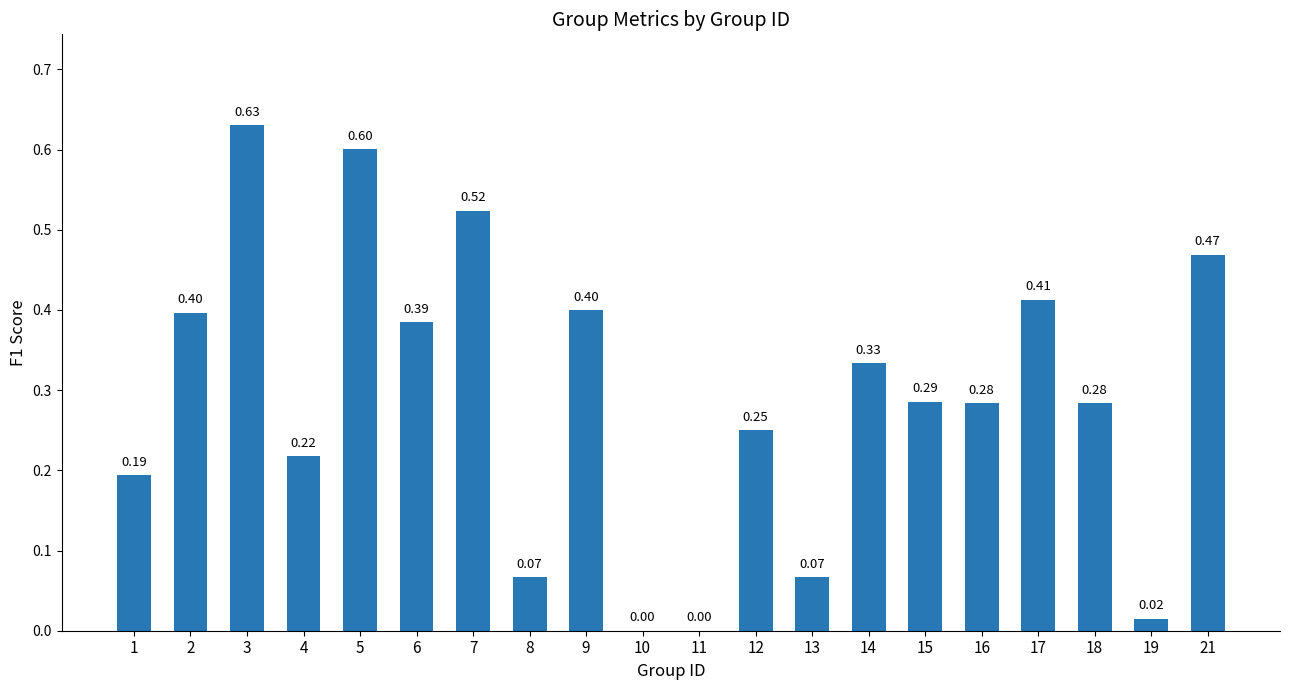

How many values exceed 0?

18